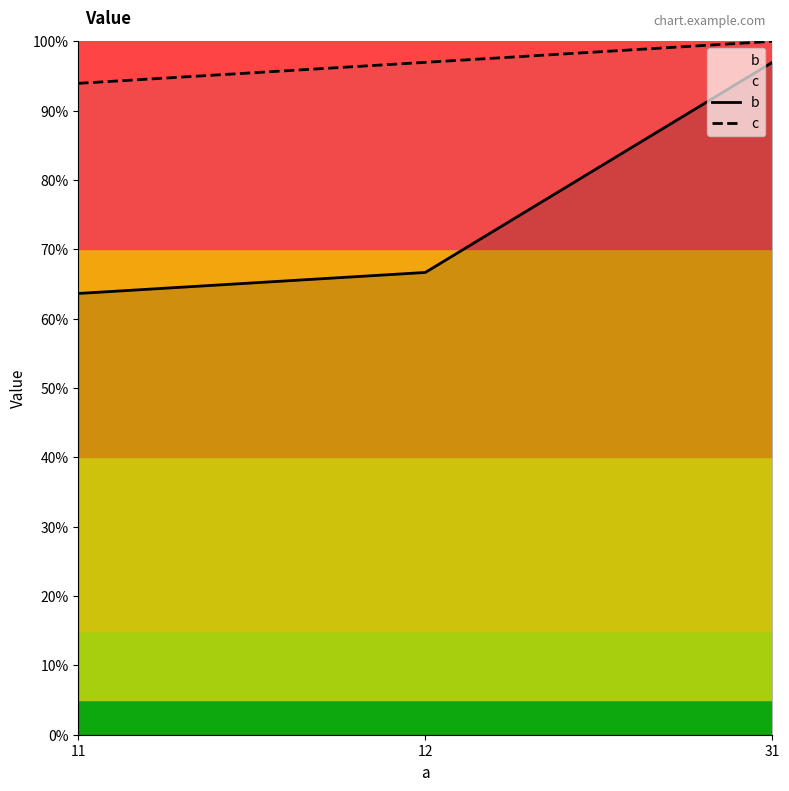

Reading right to left, extract all data points from this chart.

b: 97.0	66.7	63.6
c: 100.0	97.0	93.9